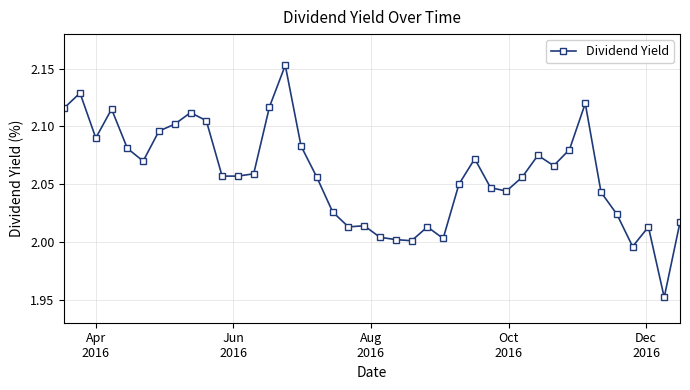

What is the sum of all values?

82.3